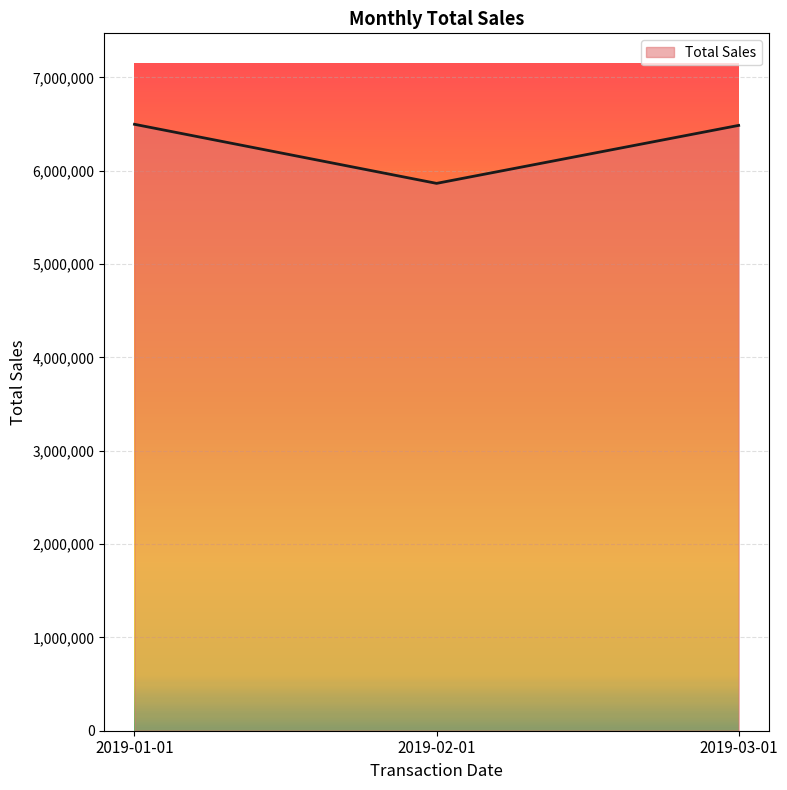

Which category has the lowest value across all series?

2019-02-01